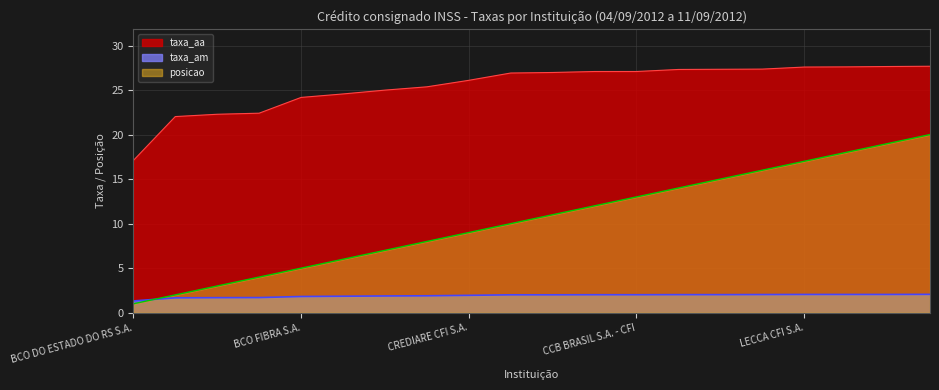

List the labels in order of posicao value, largest first.

BCO SANTANDER (BRASIL) S.A., BANCO INTER, BCO VOTORANTIM S.A., LECCA CFI S.A., BCO FICSA S.A., BCO BARIGUI INV FIN S/A, GAZINCRED S.A. SCFI, CCB BRASIL S.A. - CFI, BANCO BRADESCARD, PARANA BCO S.A., BCO CITIBANK S.A., CREDIARE CFI S.A., BCO SAFRA S.A., BCO CETELEM S.A., BANCOOB, BCO FIBRA S.A., BCO DO BRASIL S.A., CAIXA ECONOMICA FEDERAL, BCO BANESTES S.A., BCO DO ESTADO DO RS S.A.